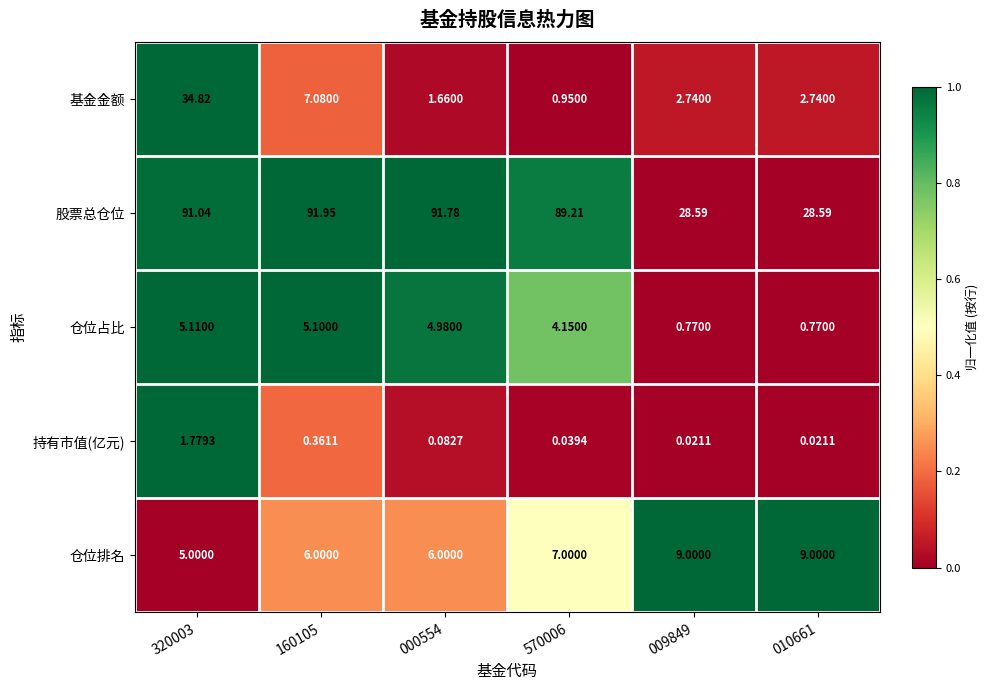

Is the value of 持有市值(亿元) at 160105 greater than the value of 仓位排名 at 010661?

No